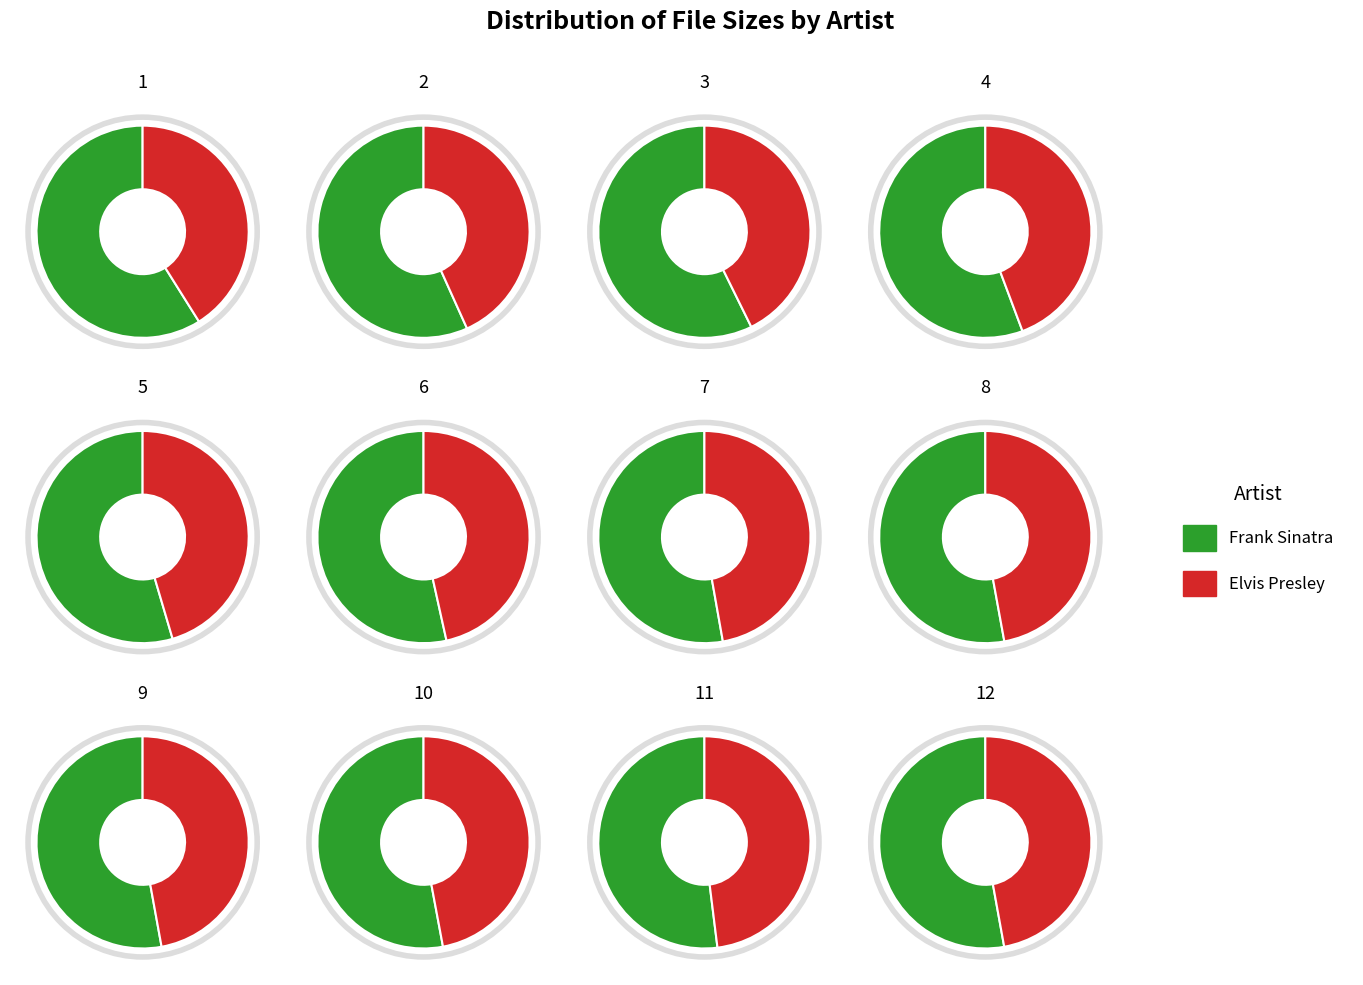

What portion of the pie excludes 7?

94.7%